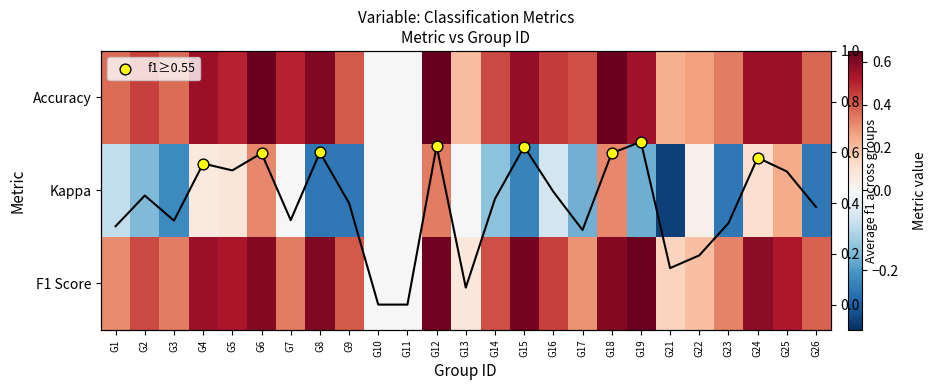

What is the spread (max minus min) of values at G15?

0.9